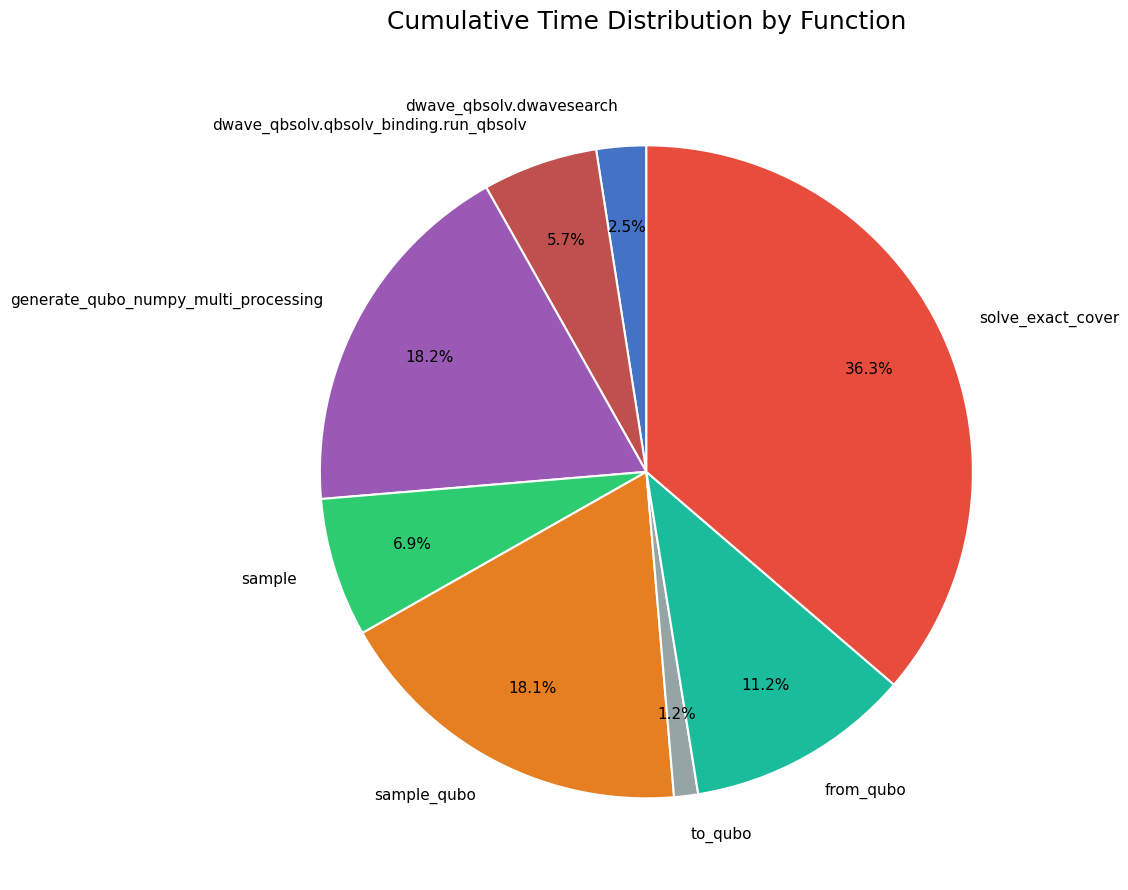

Between sample and sample_qubo, which is larger?

sample_qubo